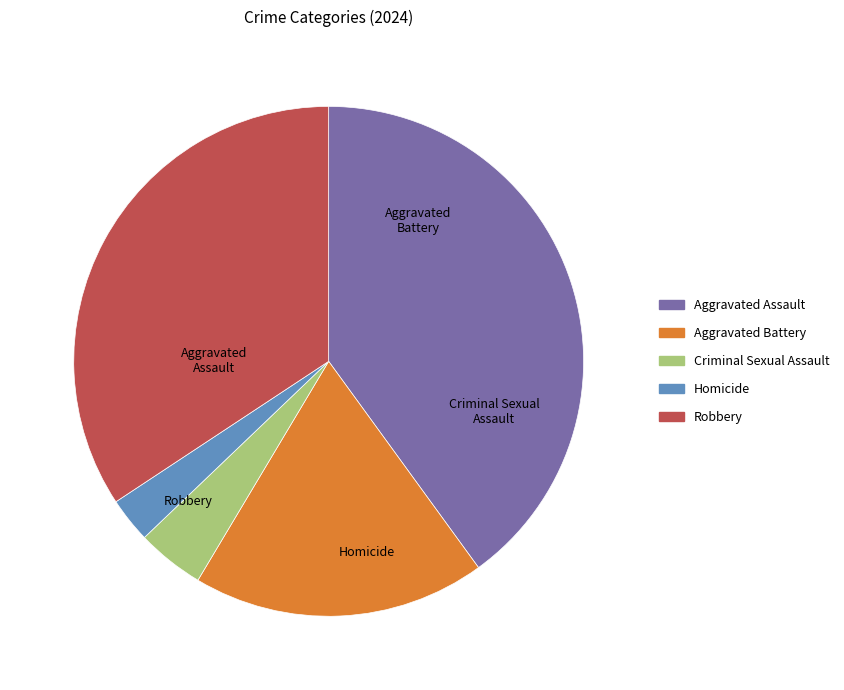

To the nearest percent, what is the difference between the Robbery and Criminal Sexual Assault slice percentages?

30%